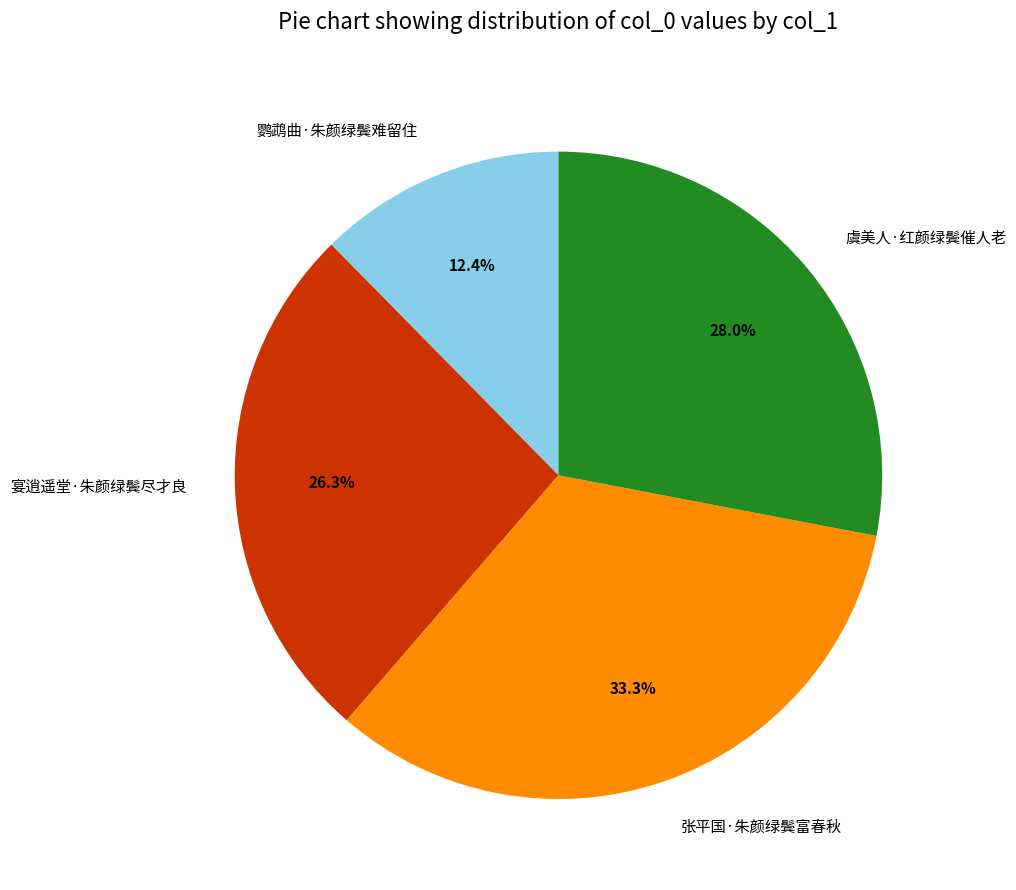

Count the number of slices in the pie.

4